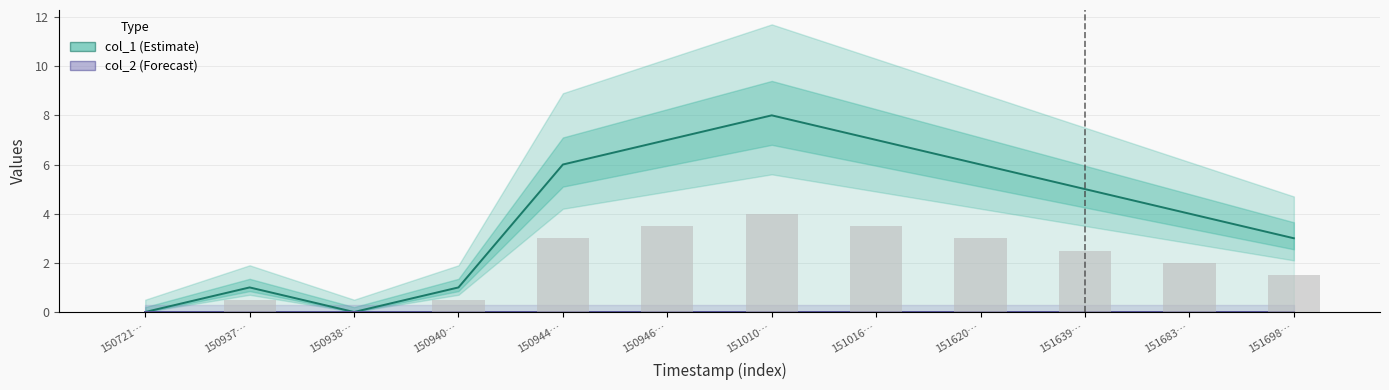

List the series in order of their peak value, lowest first.

col_2 (Forecast), col_1 (Estimate)